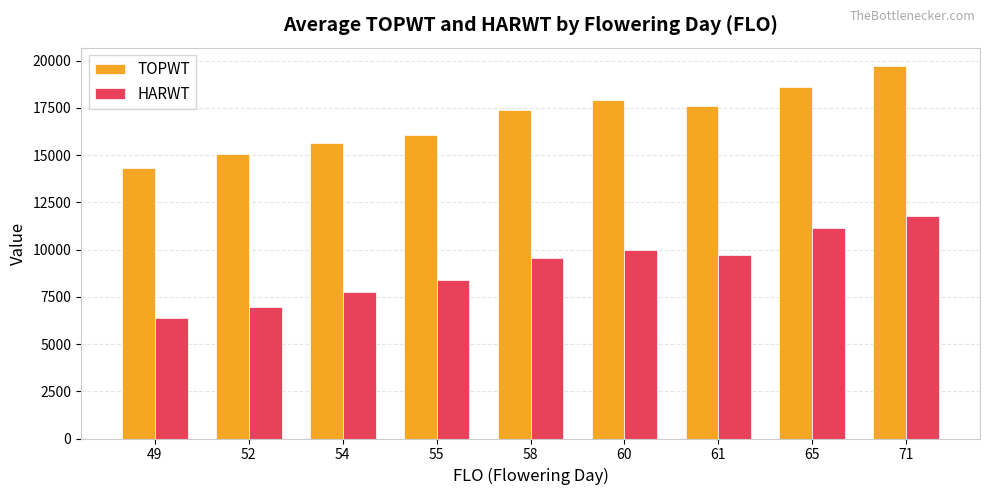

Reading left to right, what are all the values shown in this chart?

TOPWT: 49=14322.0	52=15050.0	54=15657.0	55=16061.6	58=17392.5	60=17931.0	61=17615.0	65=18625.0	71=19705.0
HARWT: 49=6368.3	52=6973.0	54=7761.5	55=8383.0	58=9531.0	60=9982.0	61=9722.0	65=11132.0	71=11760.0